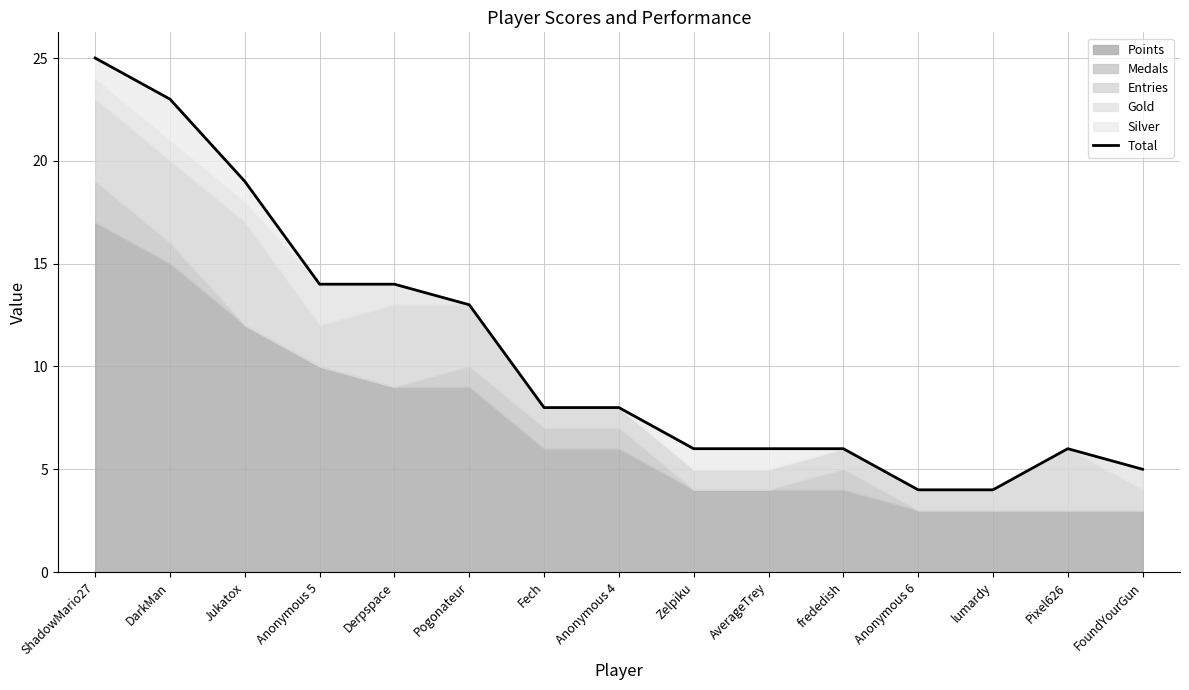

Reading right to left, list all the values displayed in this chart.

FoundYourGun=5	Pixel626=6	lumardy=4	Anonymous 6=4	frededish=6	AverageTrey=6	Zelpiku=6	Anonymous 4=8	Fech=8	Pogonateur=13	Derpspace=14	Anonymous 5=14	Jukatox=19	DarkMan=23	ShadowMario27=25